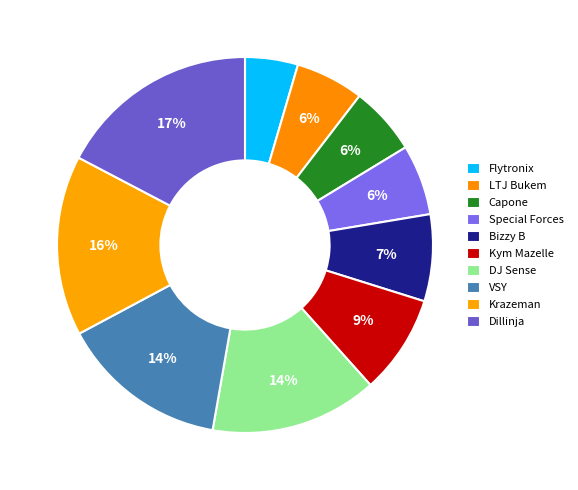

To the nearest percent, what is the average slice percentage?

10%